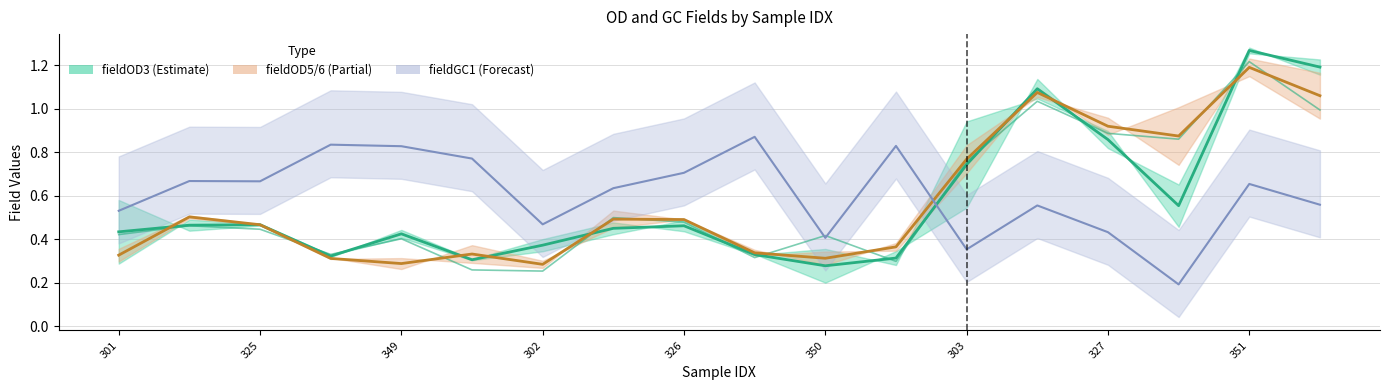

What is the label of the 10th point from the left?

9